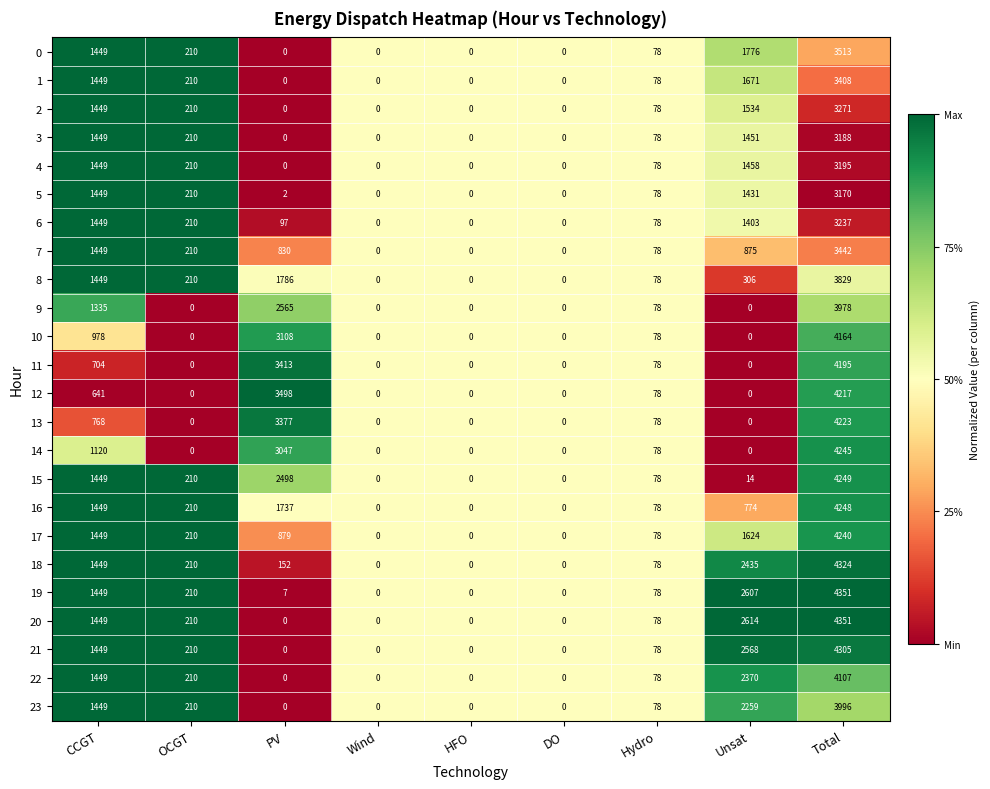

What is the difference between the highest and lowest values at Unsat?

2614